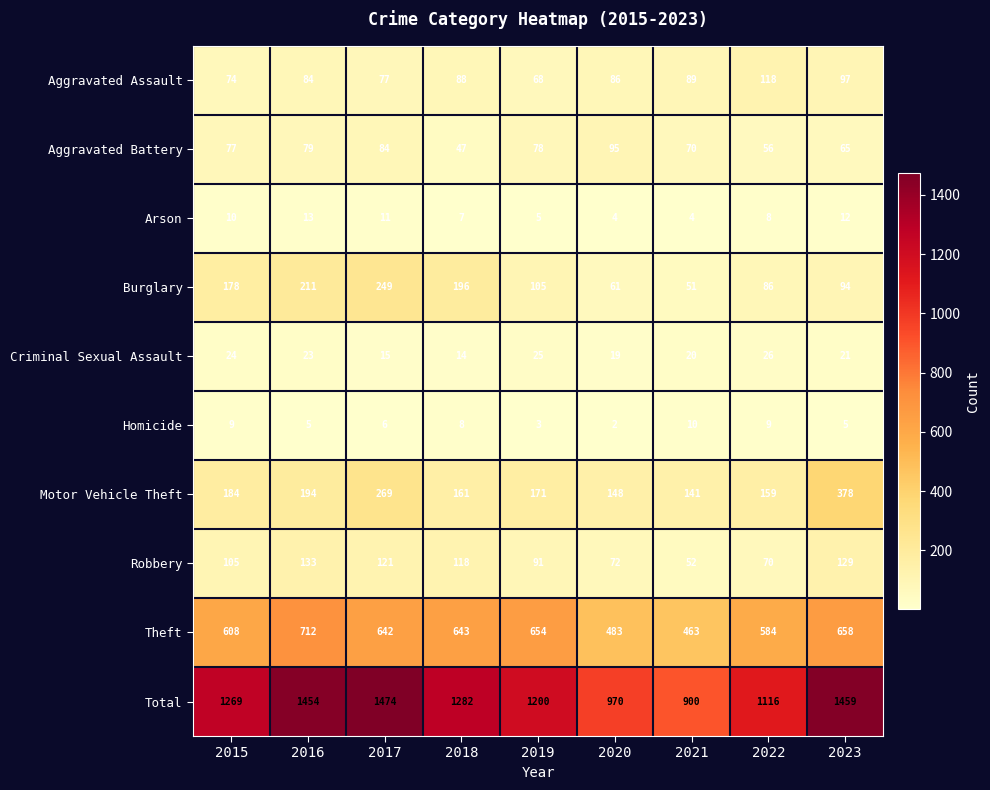

What is the difference between the maximum and minimum values in the Motor Vehicle Theft series?

237